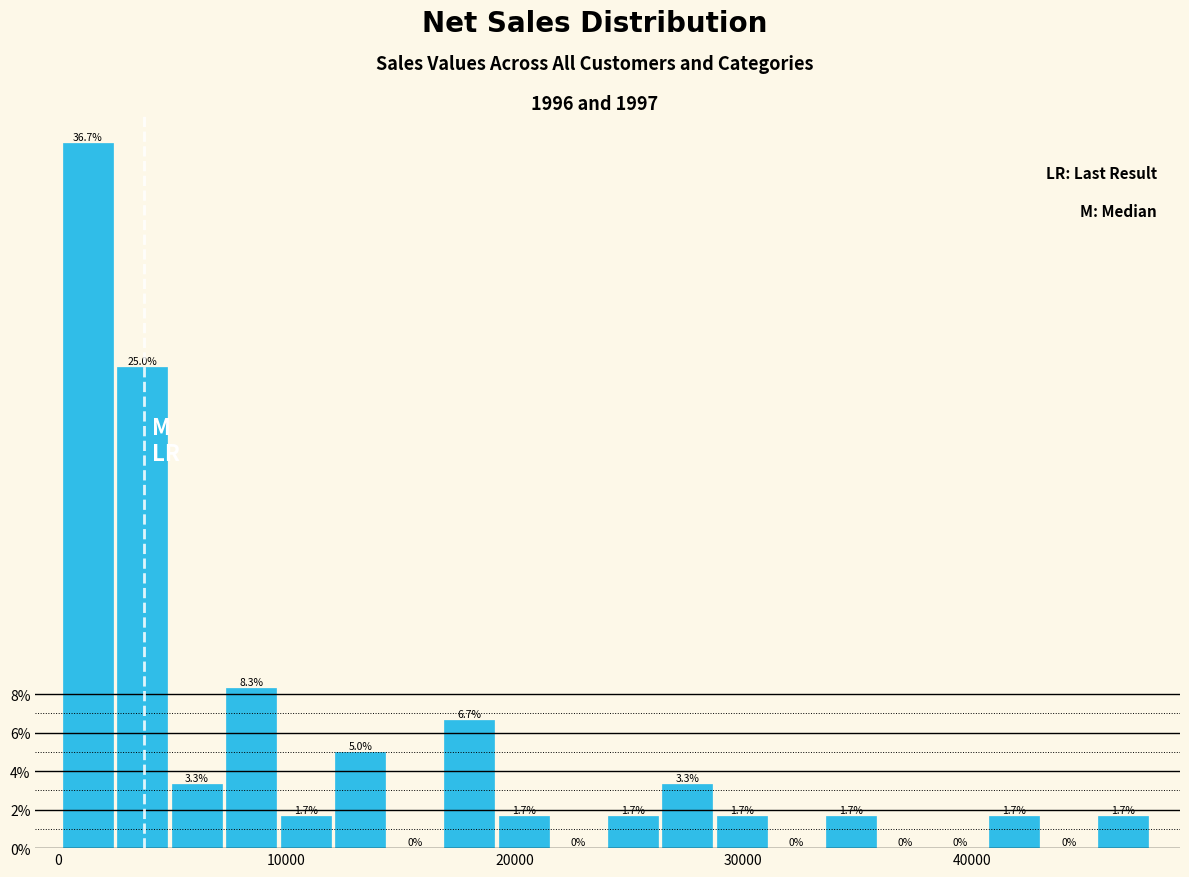

Around what value on the x-axis is the tallest bar? Give the approximate position of its centre, as read against the axis.

1000